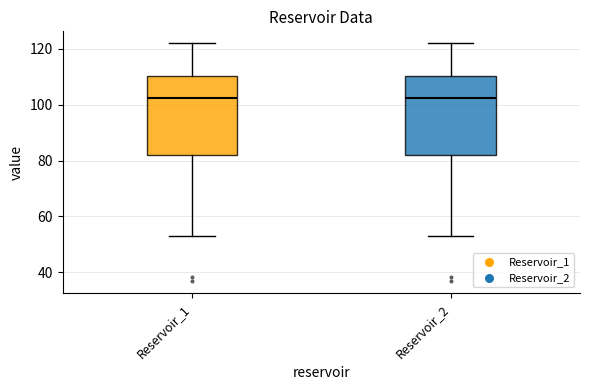

Where does the median line of the box for Reservoir_2 sit on the y-axis? The values are not printed on the chart, so give them approximately, as read against the axis.

102